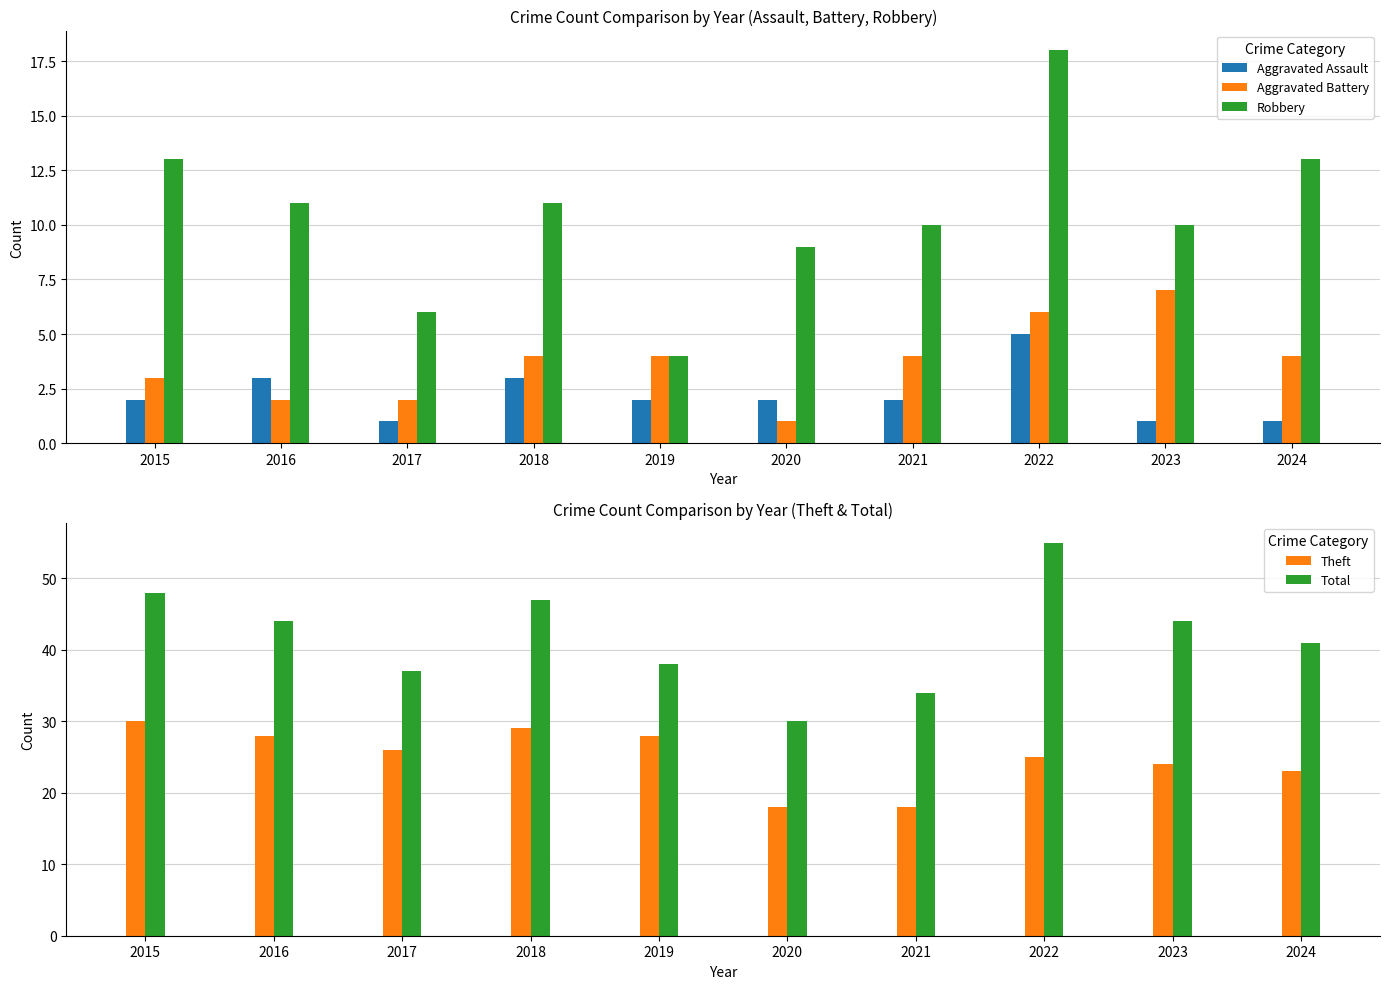

Reading left to right, what are all the values shown in this chart?

Aggravated Assault: 2	3	1	3	2	2	2	5	1	1
Aggravated Battery: 3	2	2	4	4	1	4	6	7	4
Robbery: 13	11	6	11	4	9	10	18	10	13
Theft: 30	28	26	29	28	18	18	25	24	23
Total: 48	44	37	47	38	30	34	55	44	41